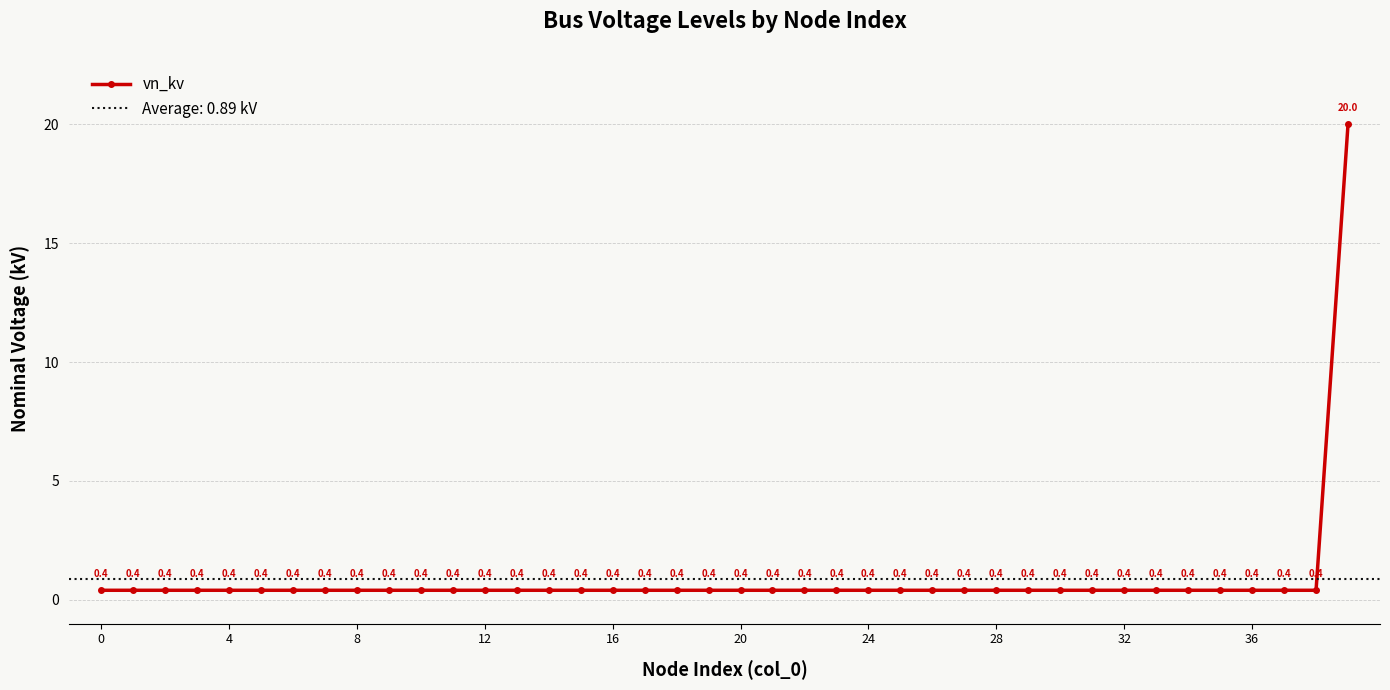

How many lines are shown in the chart?

1